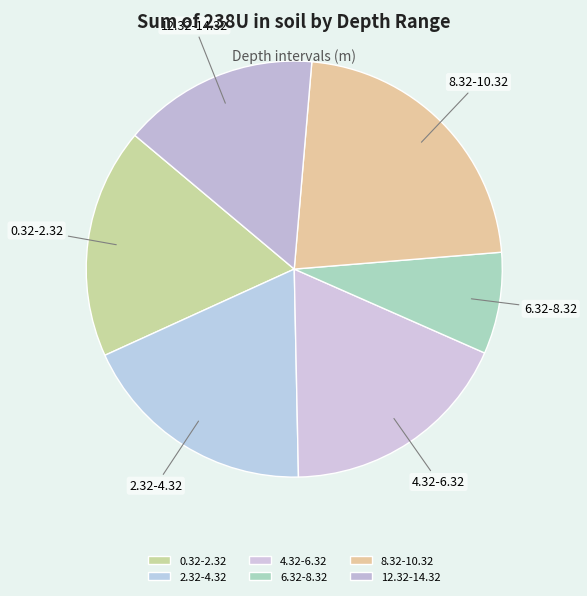

How many slices are in this pie chart?

6